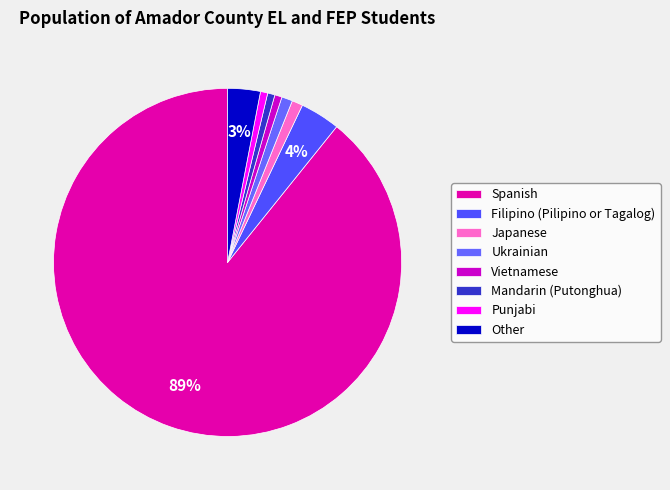

Rank the categories by value from lowest to highest.

Vietnamese, Mandarin (Putonghua), Punjabi, Japanese, Ukrainian, Other, Filipino (Pilipino or Tagalog), Spanish